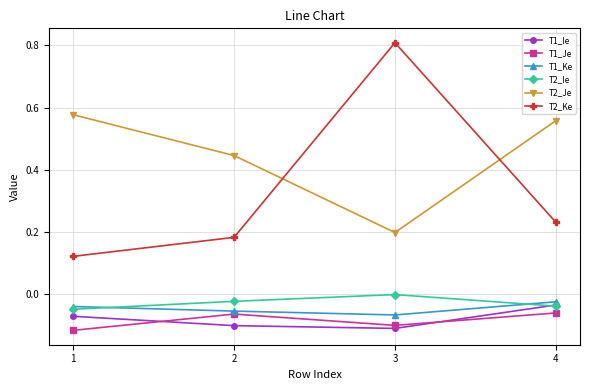

Is this an area chart (filled region under the line)?

No